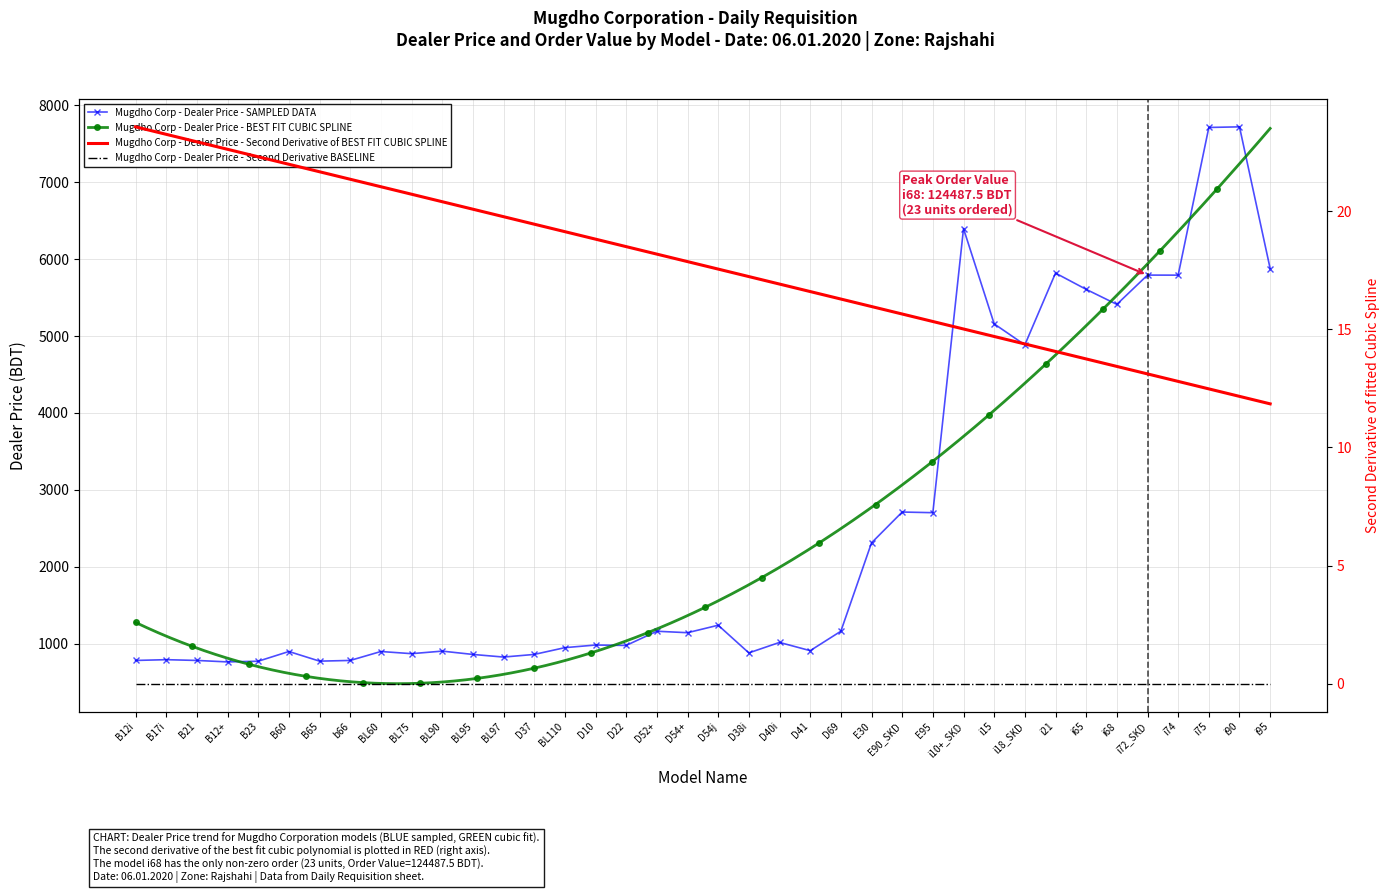

What is the label of the 30th point from the left?

i18_SKD